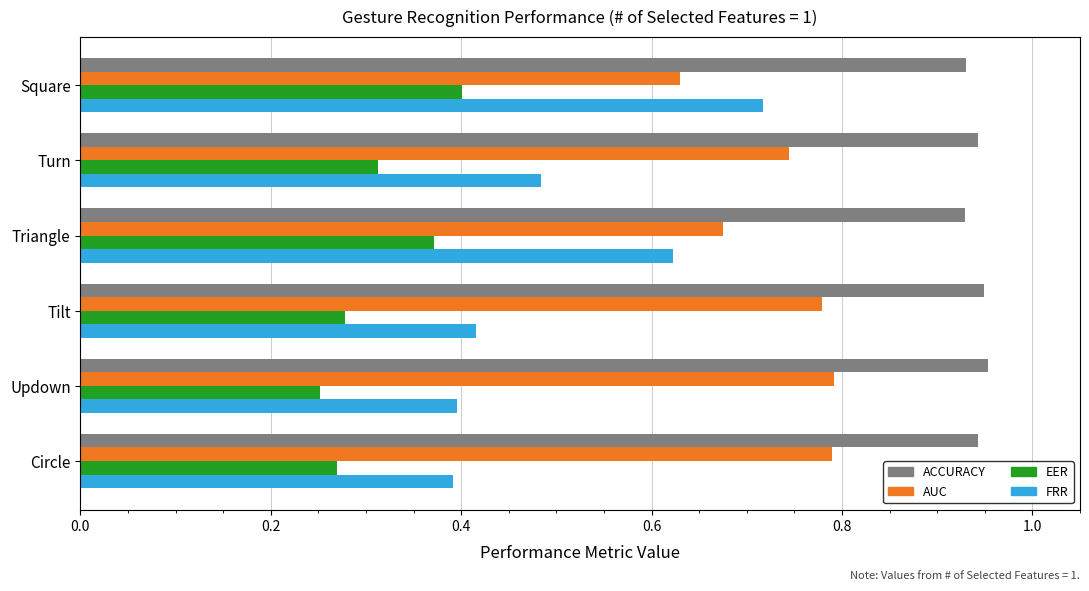

At how many categories does at least one series exceed 0?

6